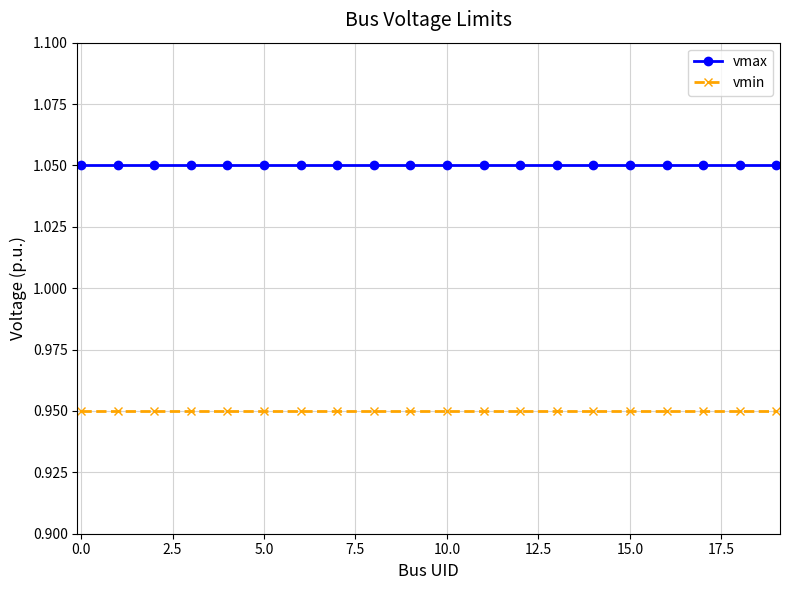

Count the number of categories in the chart.

20